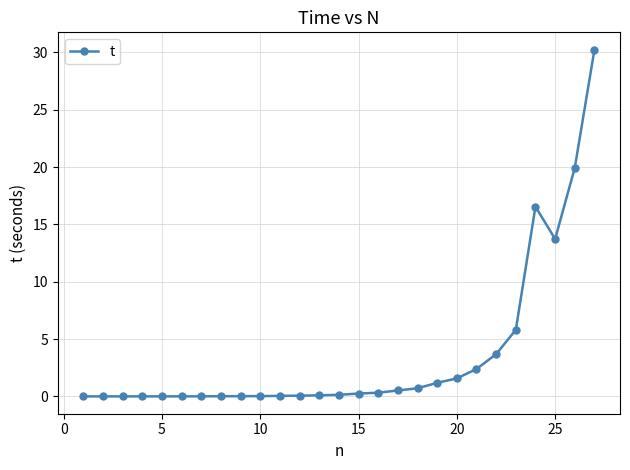

What is the value of the 20th point from the left?

1.6